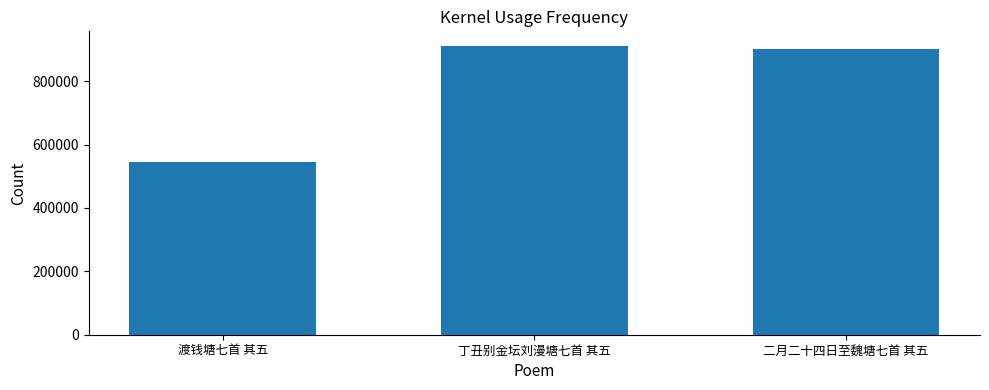

Is it true that the value at 渡钱塘七首 其五 is 546385?

True